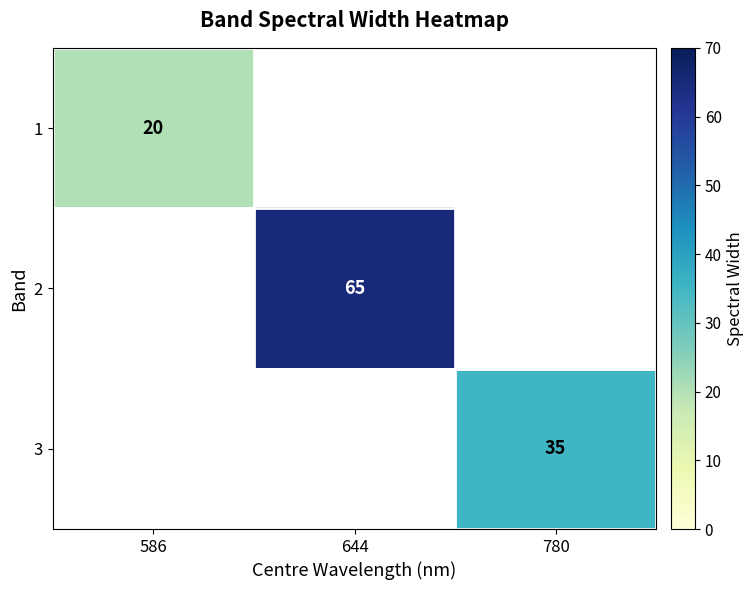

The 1 series shows 20 at 586. True or false?

True